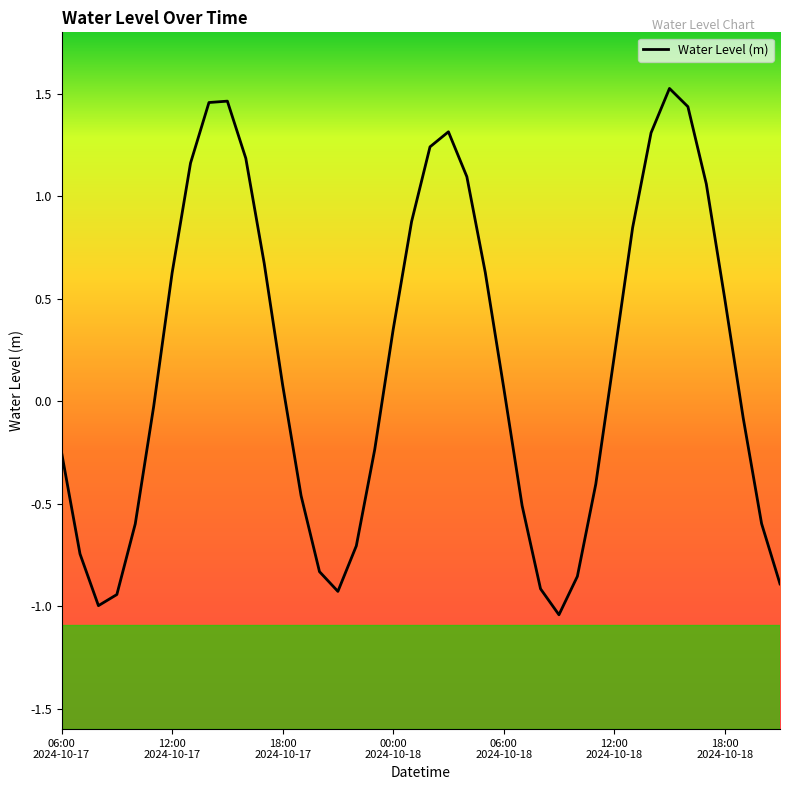

What is the difference between the maximum and minimum values?

2.6